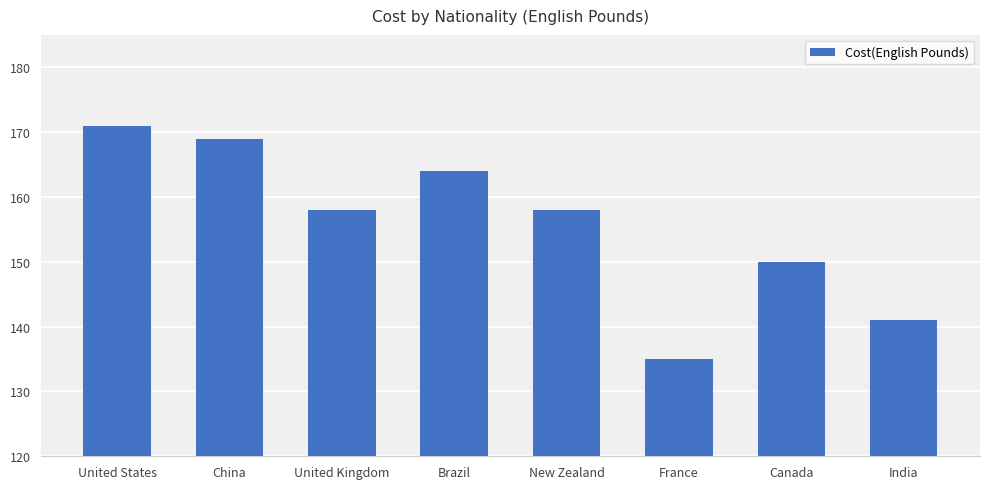

What is the minimum value shown in the chart?

135